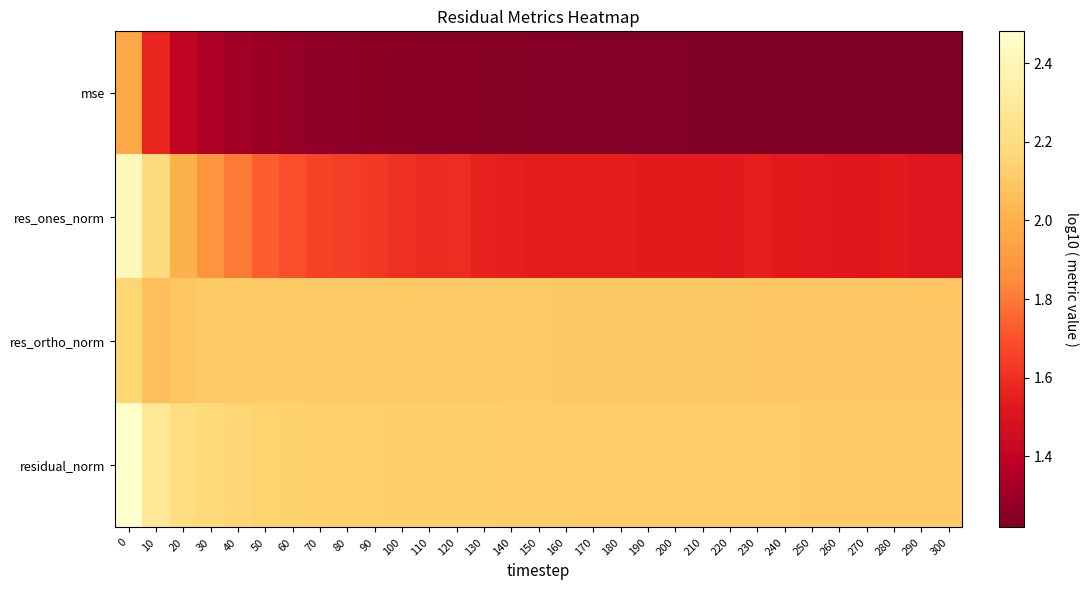

Reading left to right, list all the values displayed in this chart.

mse: 0=2.0	10=1.6	20=1.4	30=1.3	40=1.3	50=1.3	60=1.3	70=1.3	80=1.3	90=1.3	100=1.3	110=1.2	120=1.2	130=1.2	140=1.2	150=1.2	160=1.2	170=1.2	180=1.2	190=1.2	200=1.2	210=1.2	220=1.2	230=1.2	240=1.2	250=1.2	260=1.2	270=1.2	280=1.2	290=1.2	300=1.2
res_ones_norm: 0=2.4	10=2.2	20=2.0	30=1.9	40=1.8	50=1.7	60=1.7	70=1.7	80=1.6	90=1.6	100=1.6	110=1.6	120=1.6	130=1.6	140=1.6	150=1.5	160=1.5	170=1.5	180=1.5	190=1.5	200=1.5	210=1.5	220=1.5	230=1.5	240=1.5	250=1.5	260=1.5	270=1.5	280=1.5	290=1.5	300=1.5
res_ortho_norm: 0=2.2	10=2.1	20=2.1	30=2.1	40=2.1	50=2.1	60=2.1	70=2.1	80=2.1	90=2.1	100=2.1	110=2.1	120=2.1	130=2.1	140=2.1	150=2.1	160=2.1	170=2.1	180=2.1	190=2.1	200=2.1	210=2.1	220=2.1	230=2.1	240=2.1	250=2.1	260=2.1	270=2.1	280=2.1	290=2.1	300=2.1
residual_norm: 0=2.5	10=2.3	20=2.2	30=2.2	40=2.2	50=2.1	60=2.1	70=2.1	80=2.1	90=2.1	100=2.1	110=2.1	120=2.1	130=2.1	140=2.1	150=2.1	160=2.1	170=2.1	180=2.1	190=2.1	200=2.1	210=2.1	220=2.1	230=2.1	240=2.1	250=2.1	260=2.1	270=2.1	280=2.1	290=2.1	300=2.1